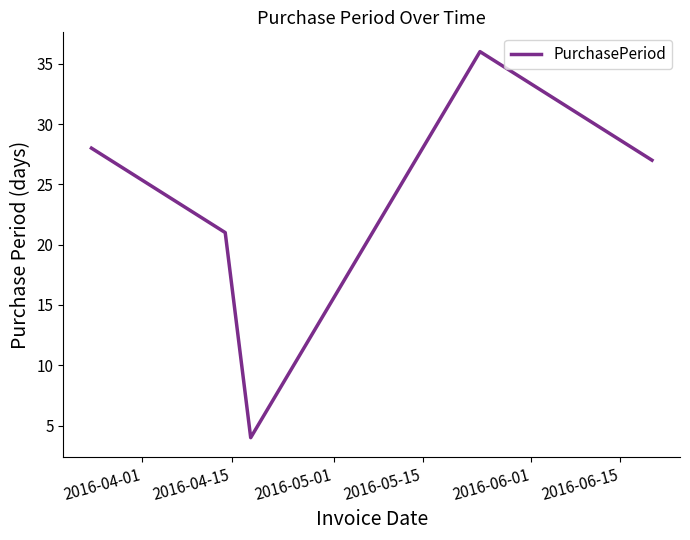

How many interior local peaks (higher than both neighbors) does the data have?

1